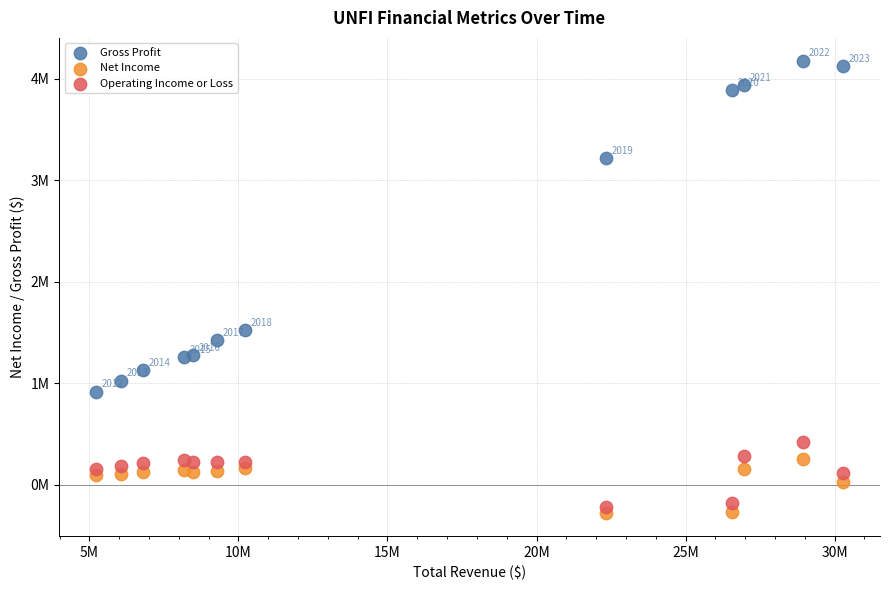

Which series has the largest Y range (max minus min)?

Gross Profit